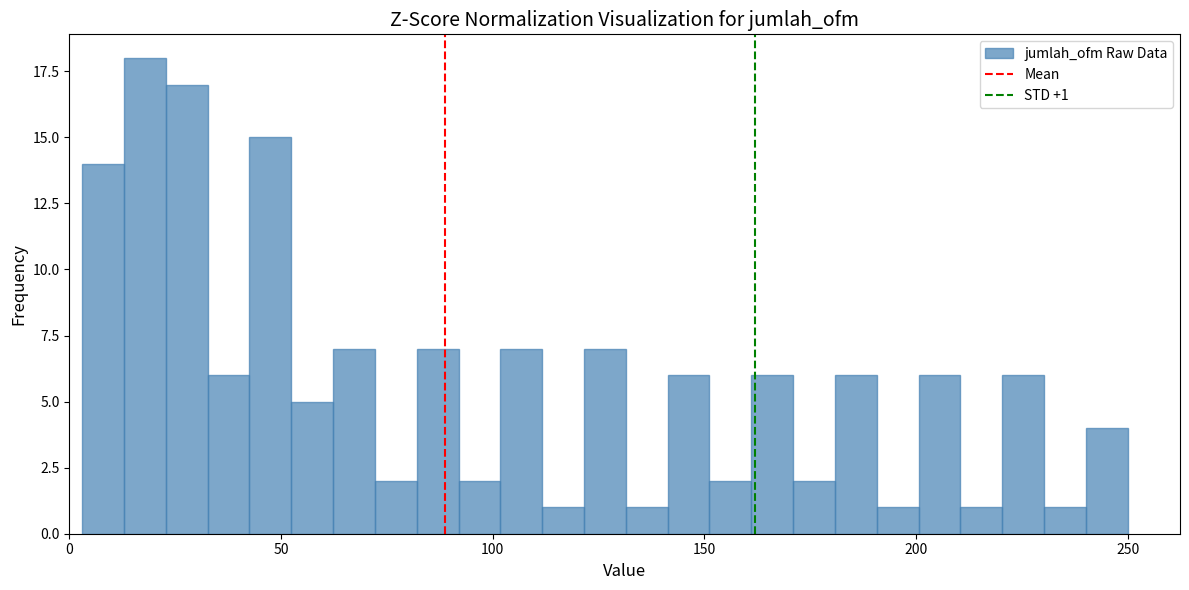

Around what value on the x-axis is the tallest bar? Give the approximate position of its centre, as read against the axis.

20